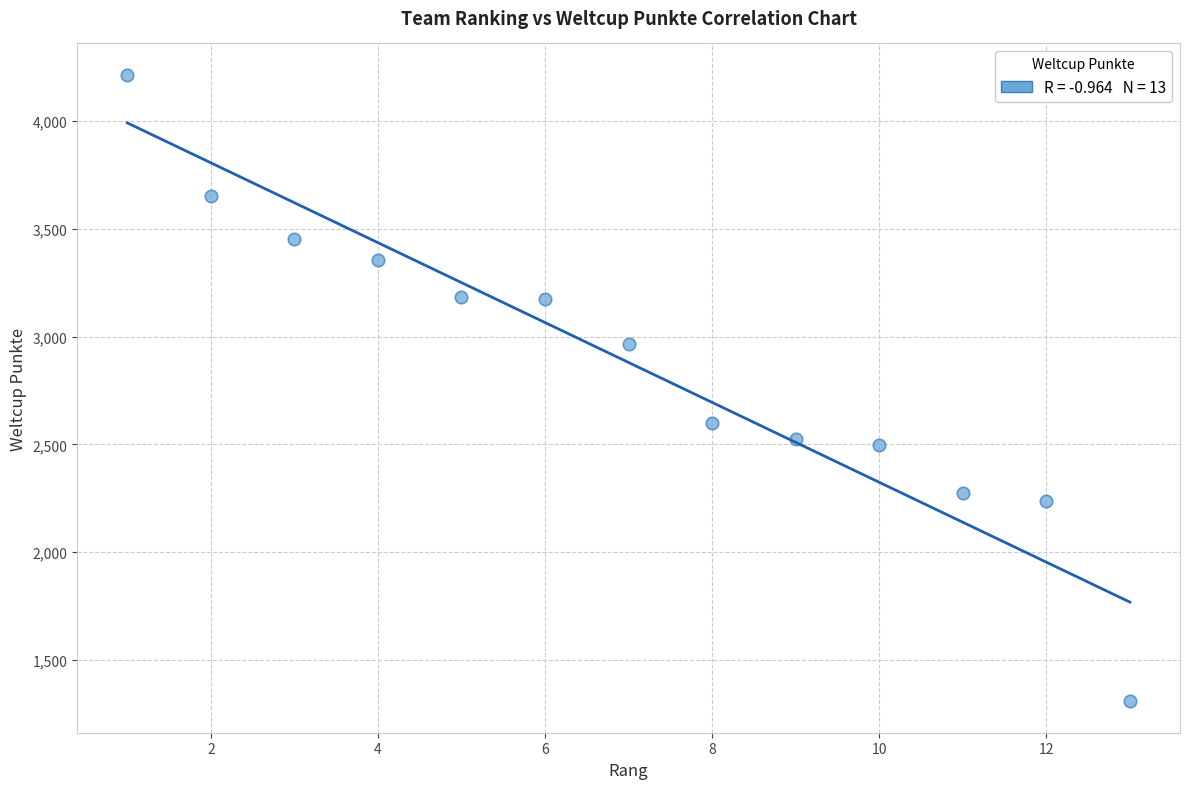

What is the range of X values (max minus min)?

12